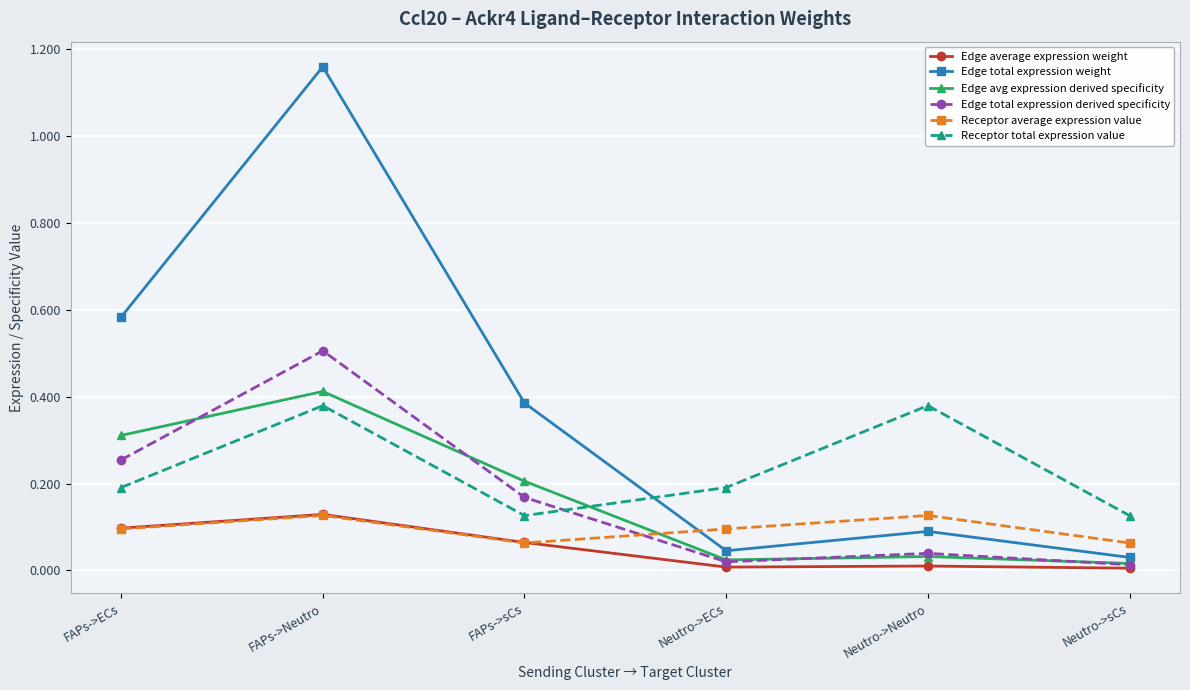

How many series are shown in this chart?

6